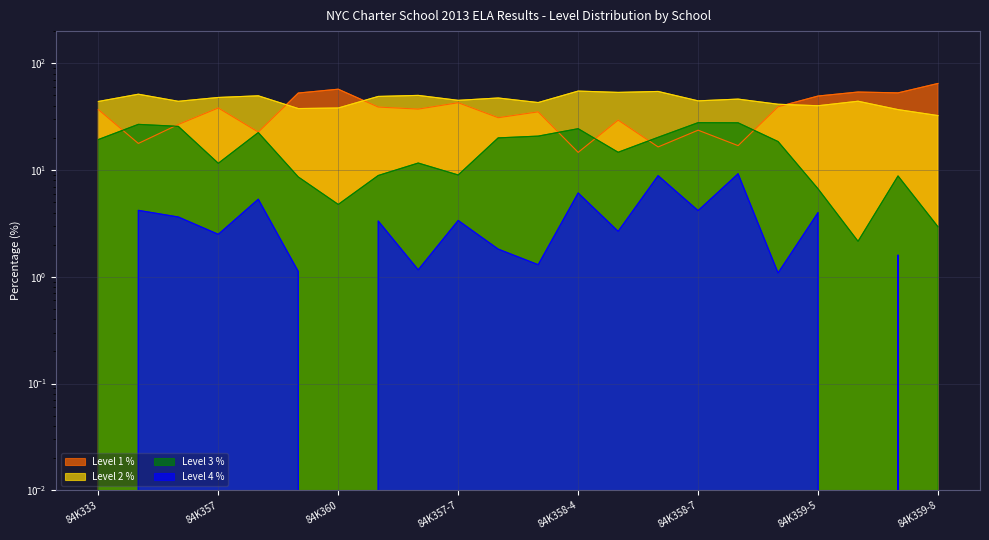

Rank the series at 84K360 from highest to lowest value.

Level 1 %, Level 2 %, Level 3 %, Level 4 %